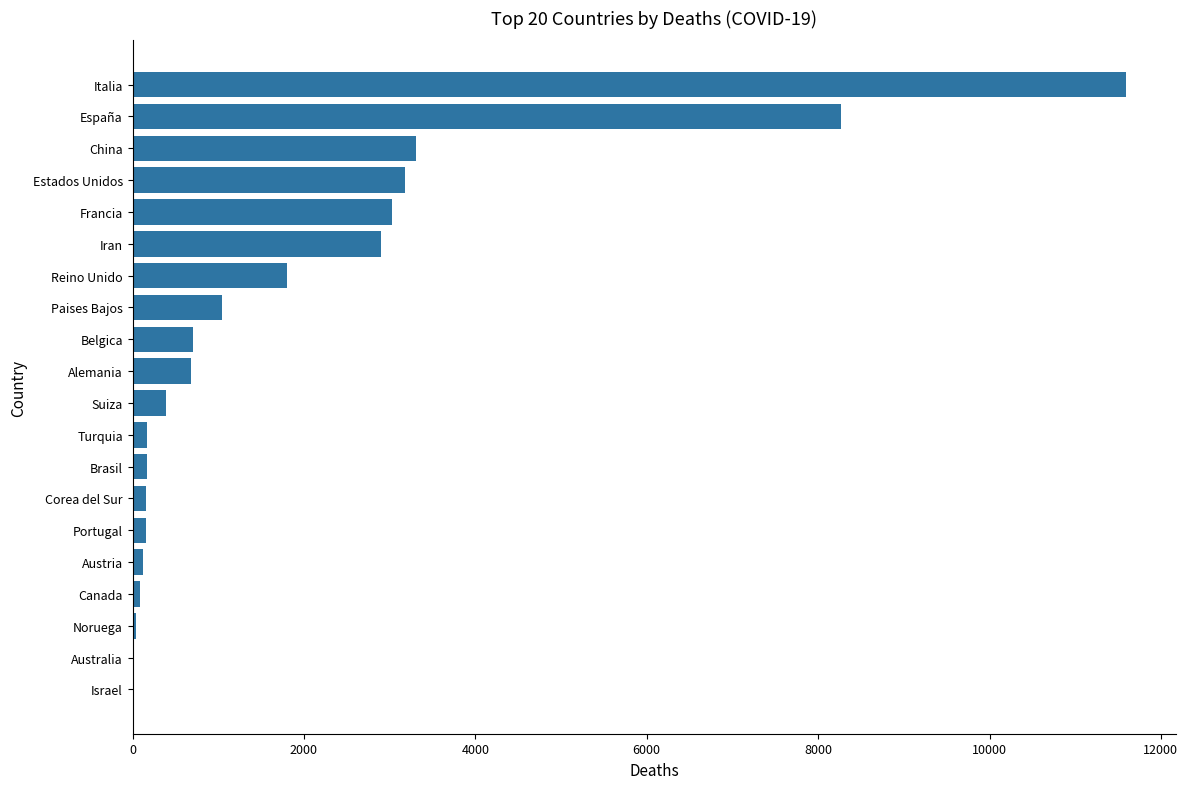

Is it true that the value at China is 3305?

True